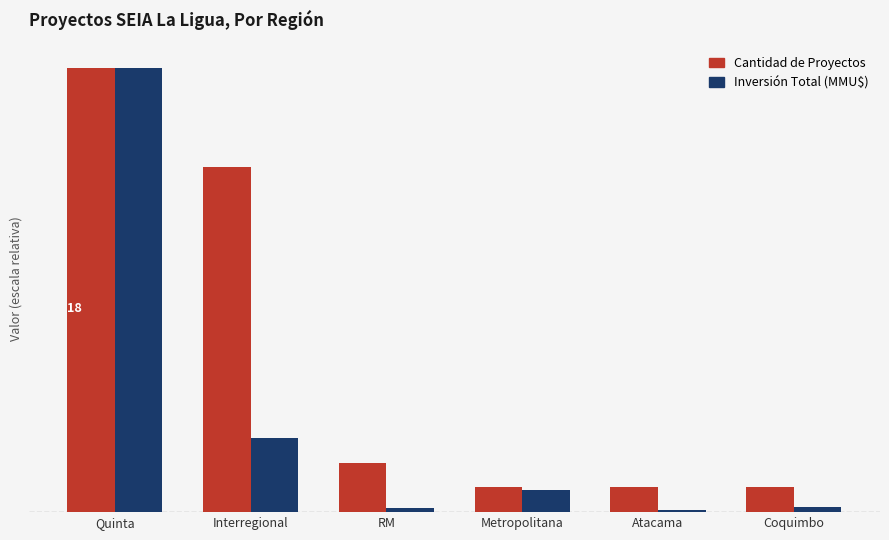

What are all the series names shown in the legend?

Cantidad de Proyectos, Inversión Total (MMU$)